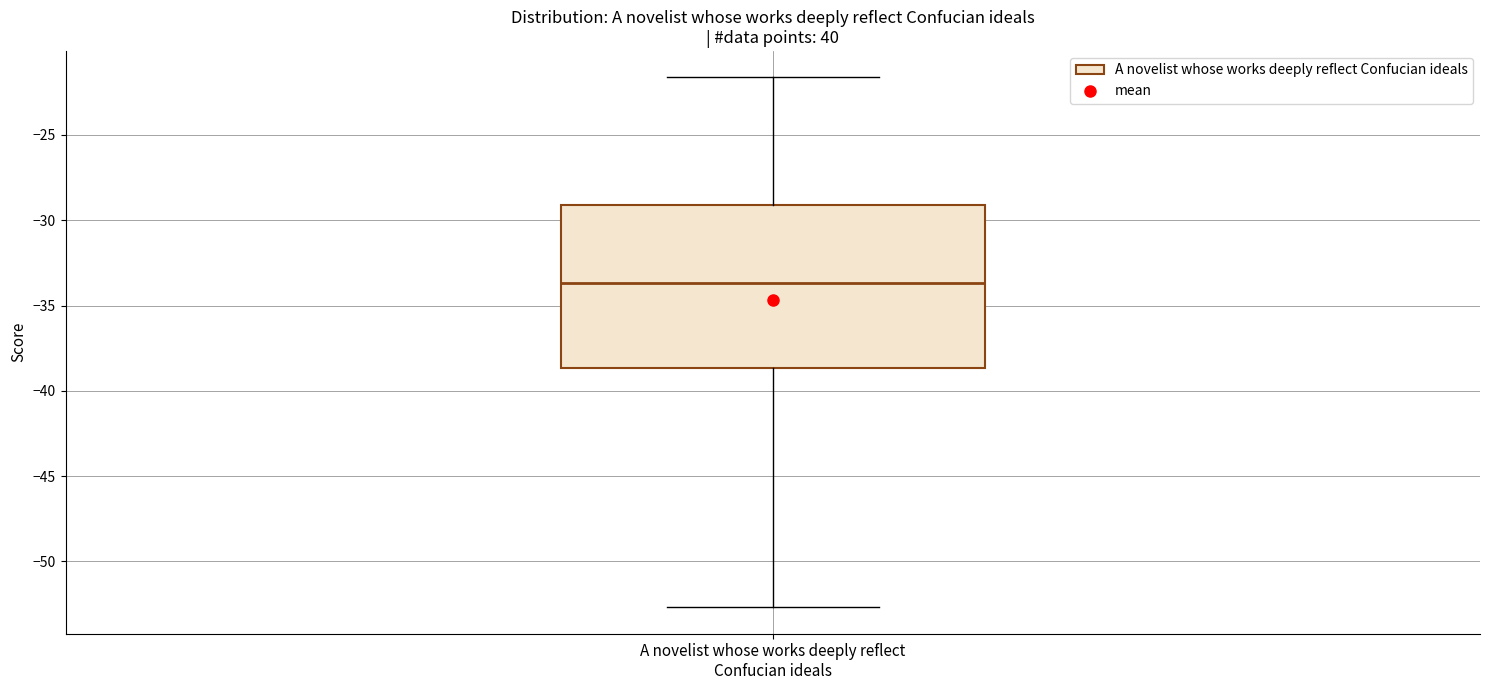

Where does the median line of the box for A novelist whose works deeply reflect Confucian ideals sit on the y-axis? The values are not printed on the chart, so give them approximately, as read against the axis.

-33.5